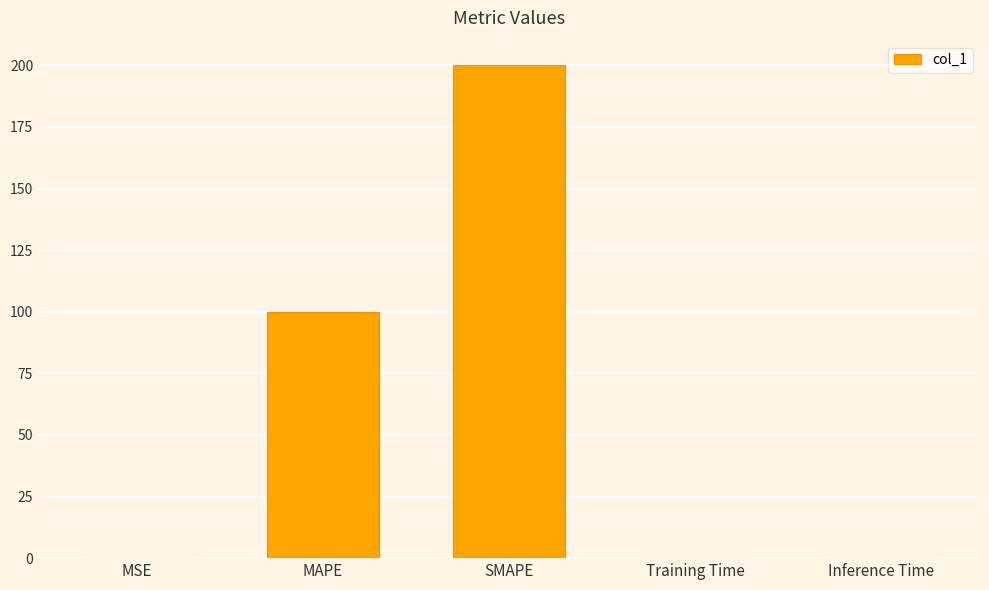

Which label corresponds to the largest value in the chart?

SMAPE